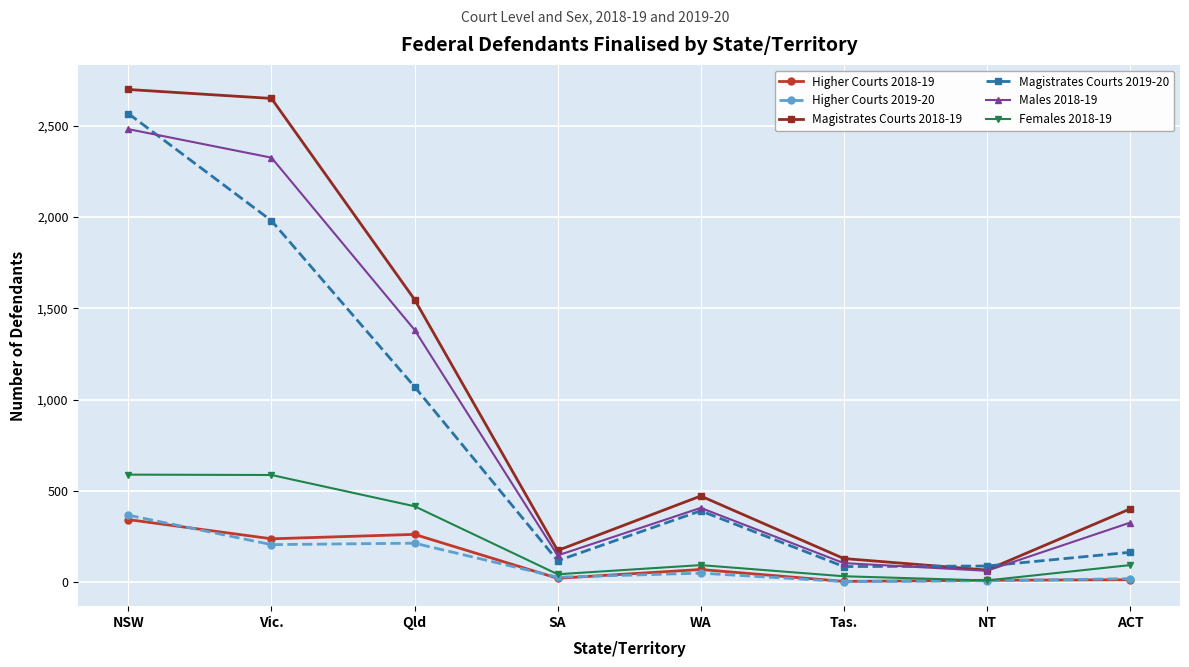

Between which two adjacent categories do Males 2018-19 and Magistrates Courts 2019-20 first intersect?

NSW and Vic.